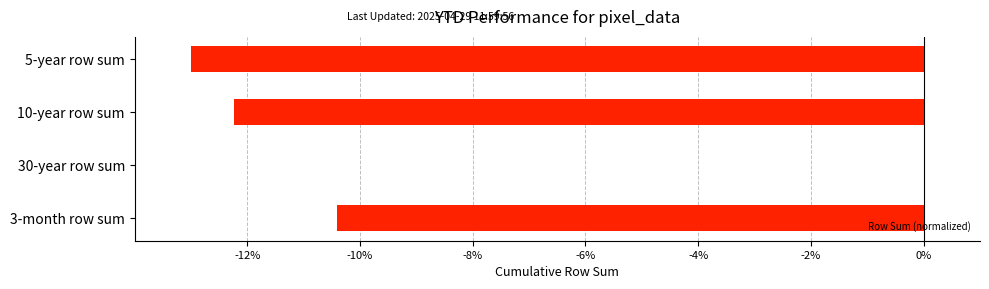

What is the sum of all values?

-35.7